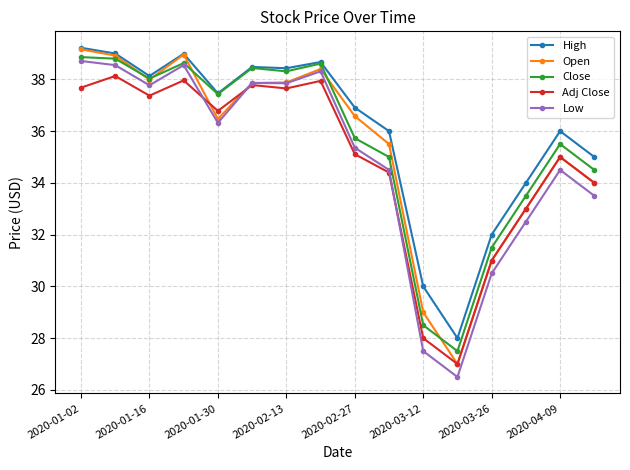

Which series has the widest spread of values?

Low